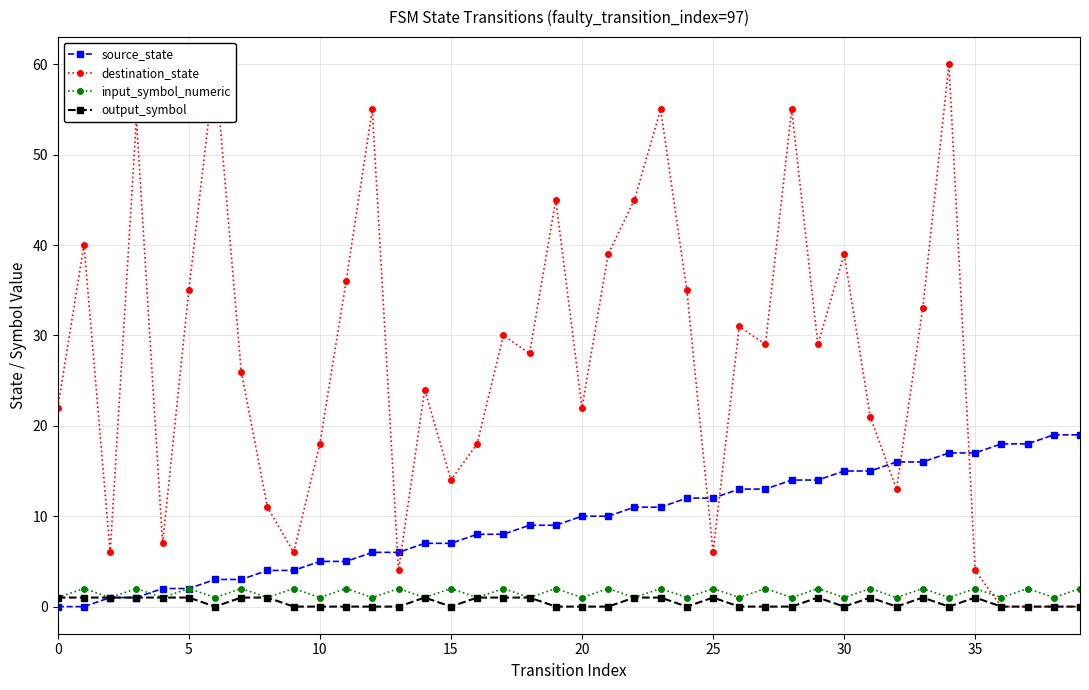

Is it true that input_symbol_numeric equals 1 at 36?

True